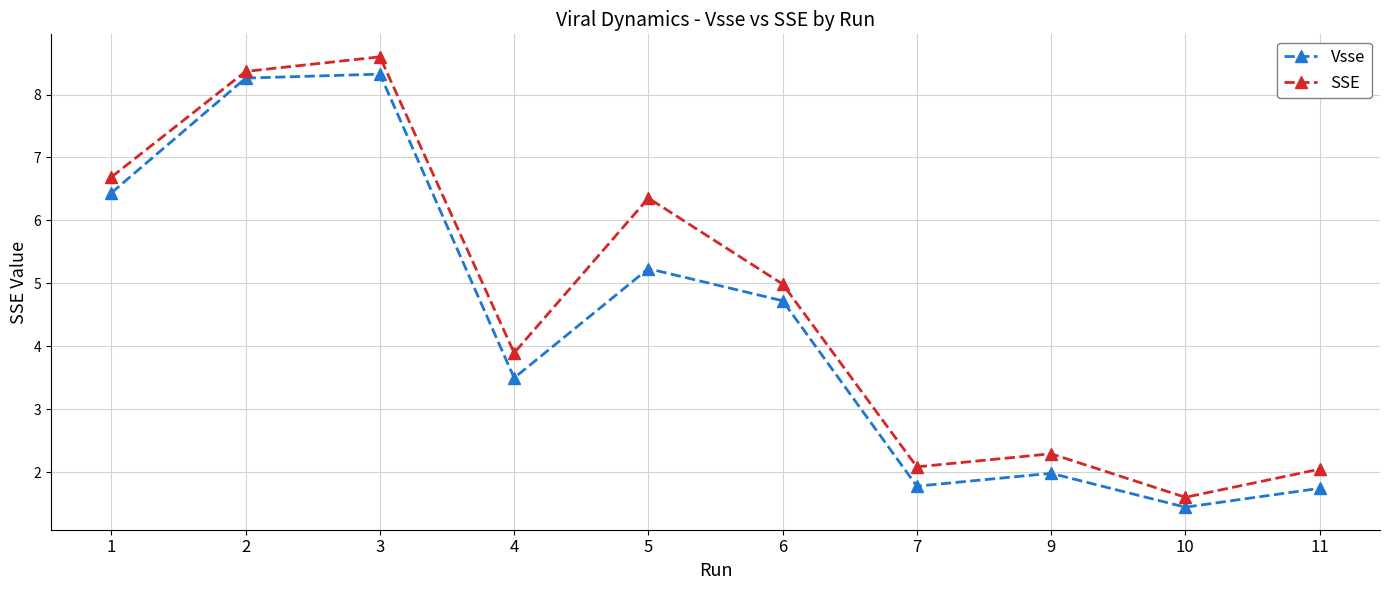

What is the value of the Vsse point at the 1st from the left?

6.4